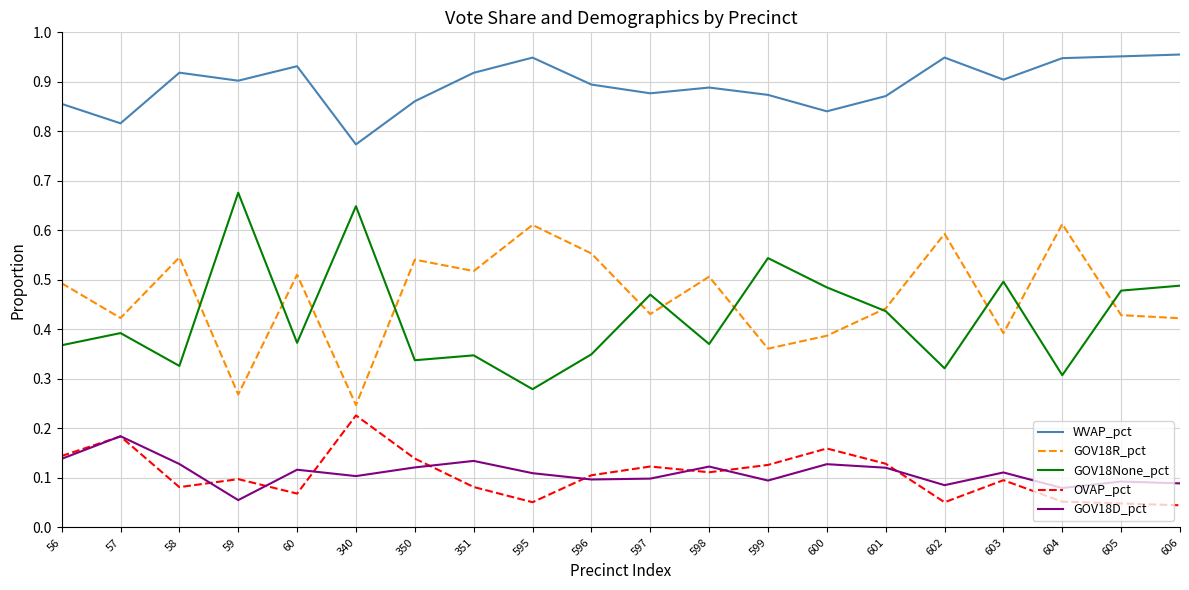

The value of WVAP_pct at 351 is 0.9. True or false?

True